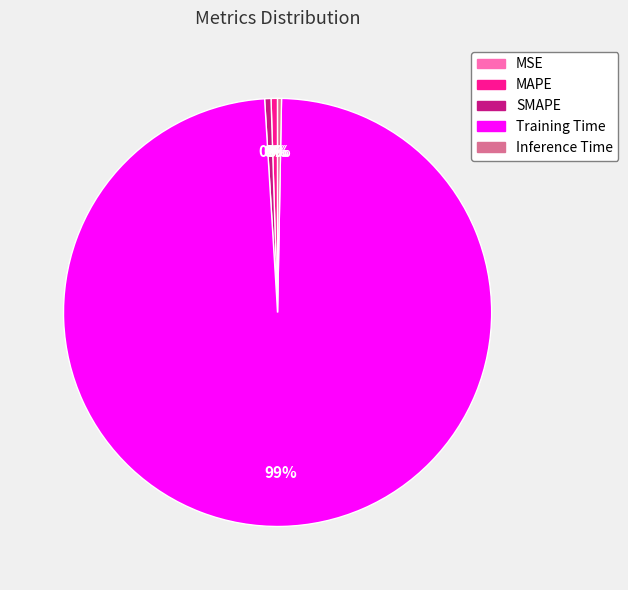

True or false: SMAPE accounts for 0% of the total.

True